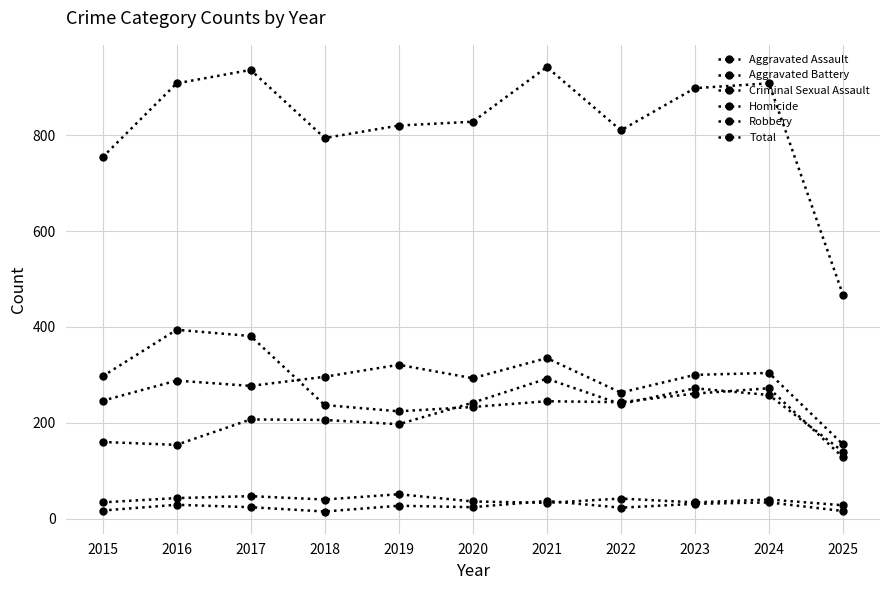

Does the chart have visible grid lines?

Yes